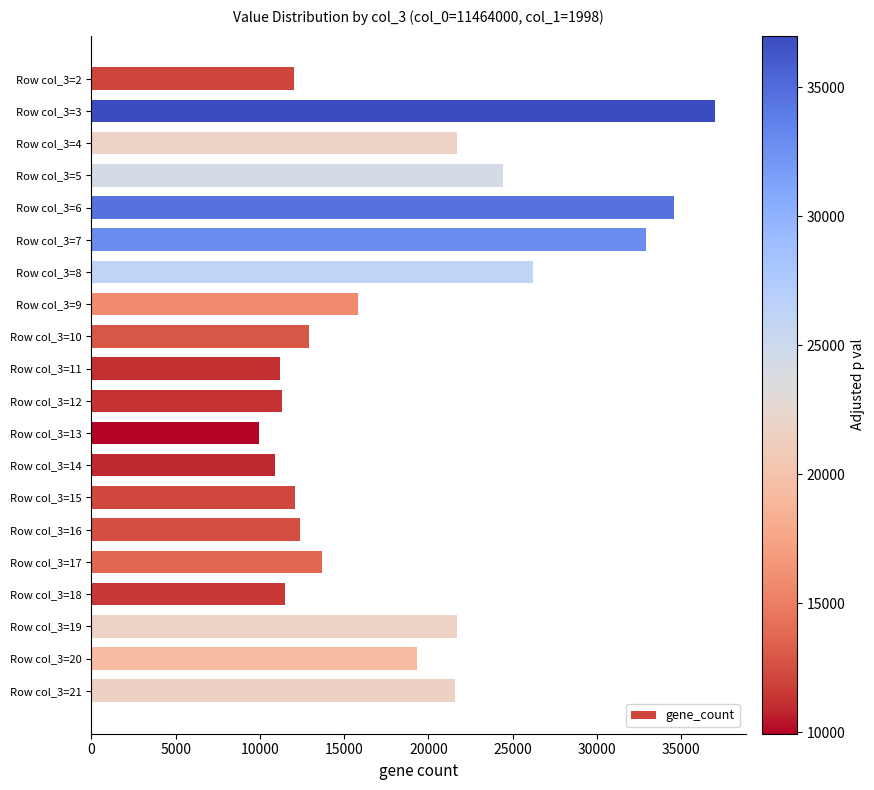

The value at Row col_3=6 is 34600. True or false?

True